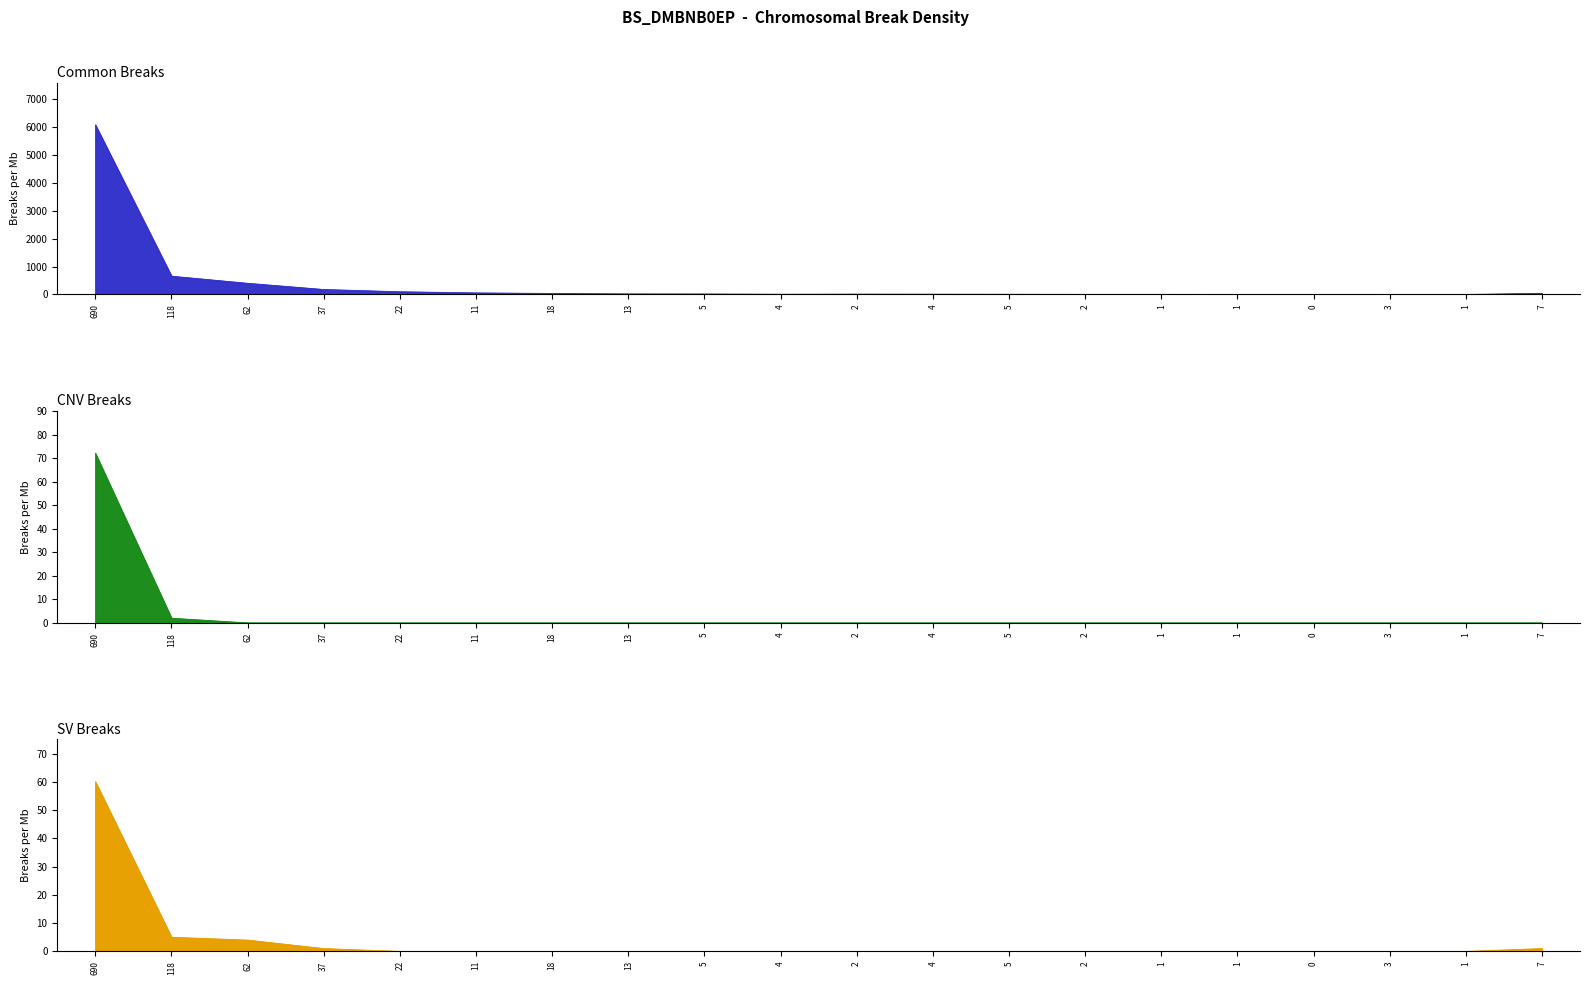

Where is the first local minimum for col_1?

4